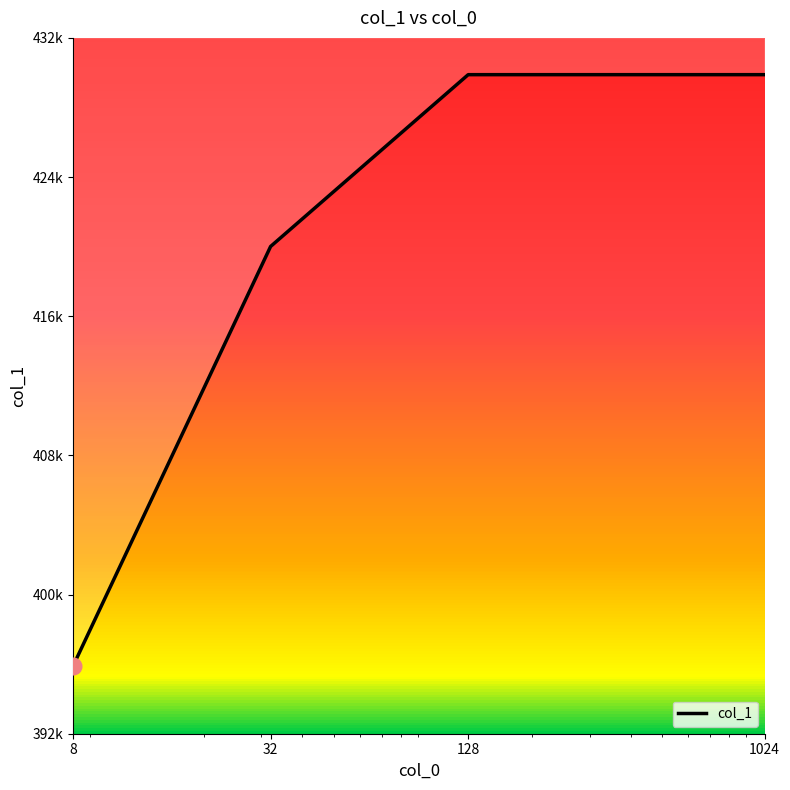

List the labels in order of value, smallest first.

8, 32, 128, 1024